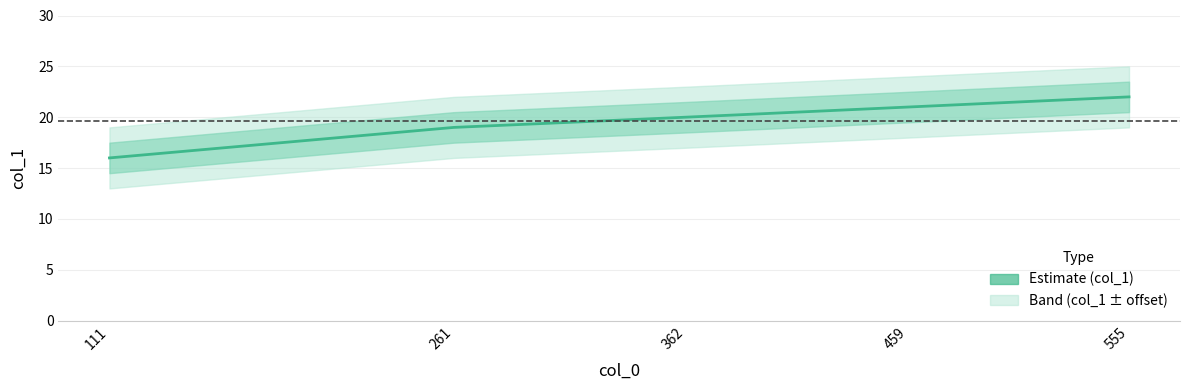

The value at 459 is 11. True or false?

False